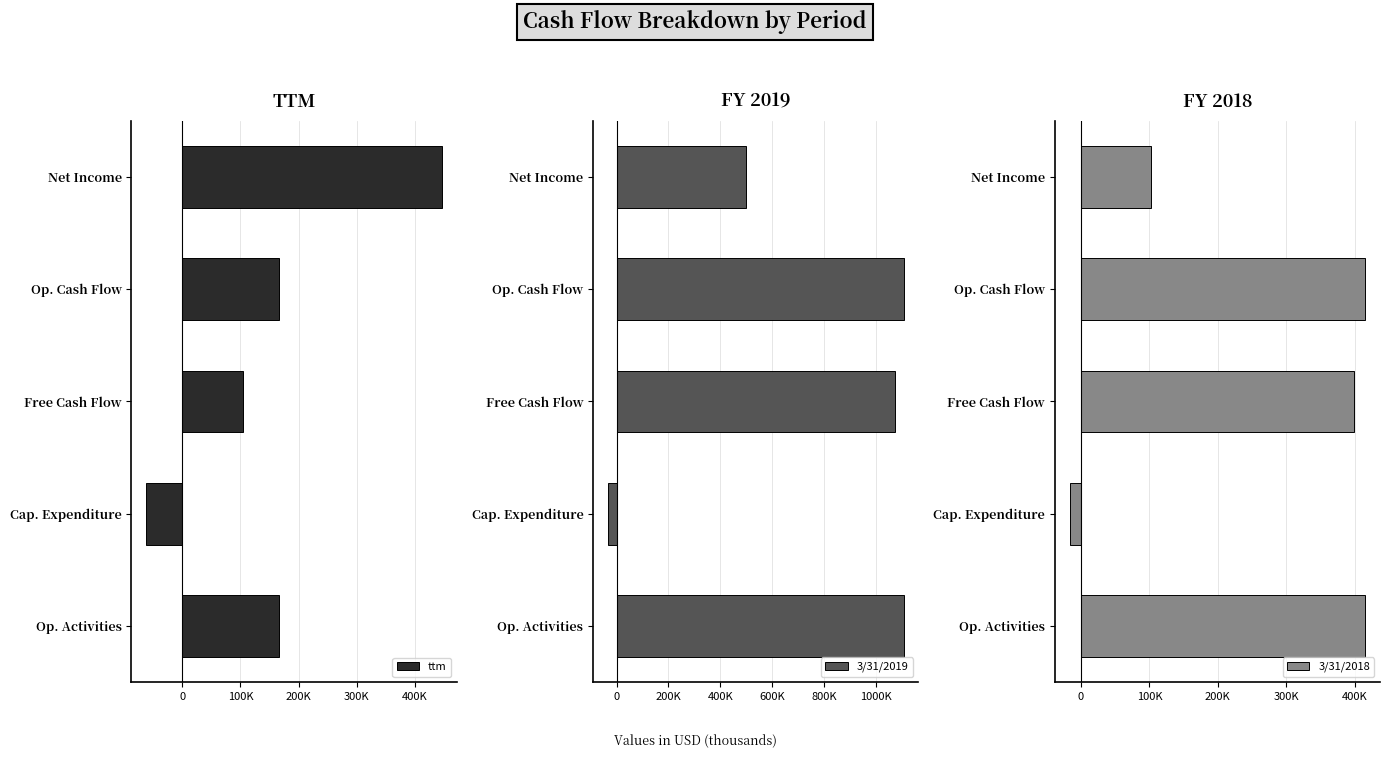

How many groups of bars are there?

5